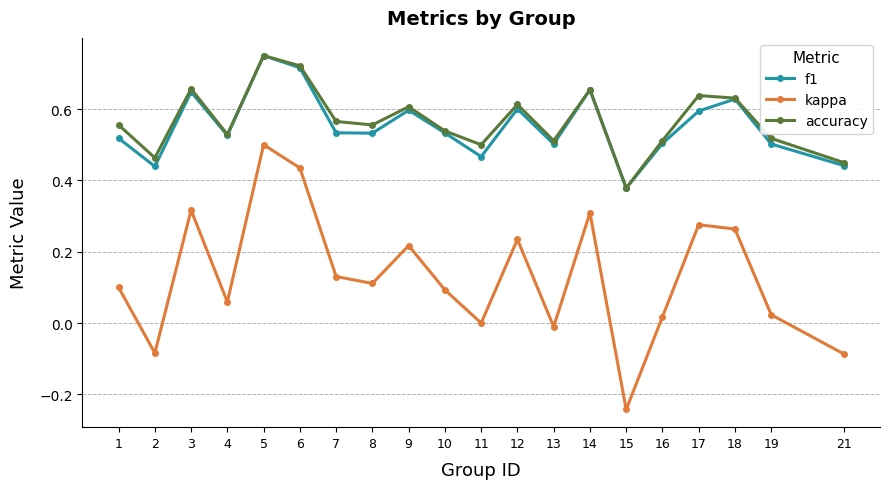

Which category has the highest value across all series?

5